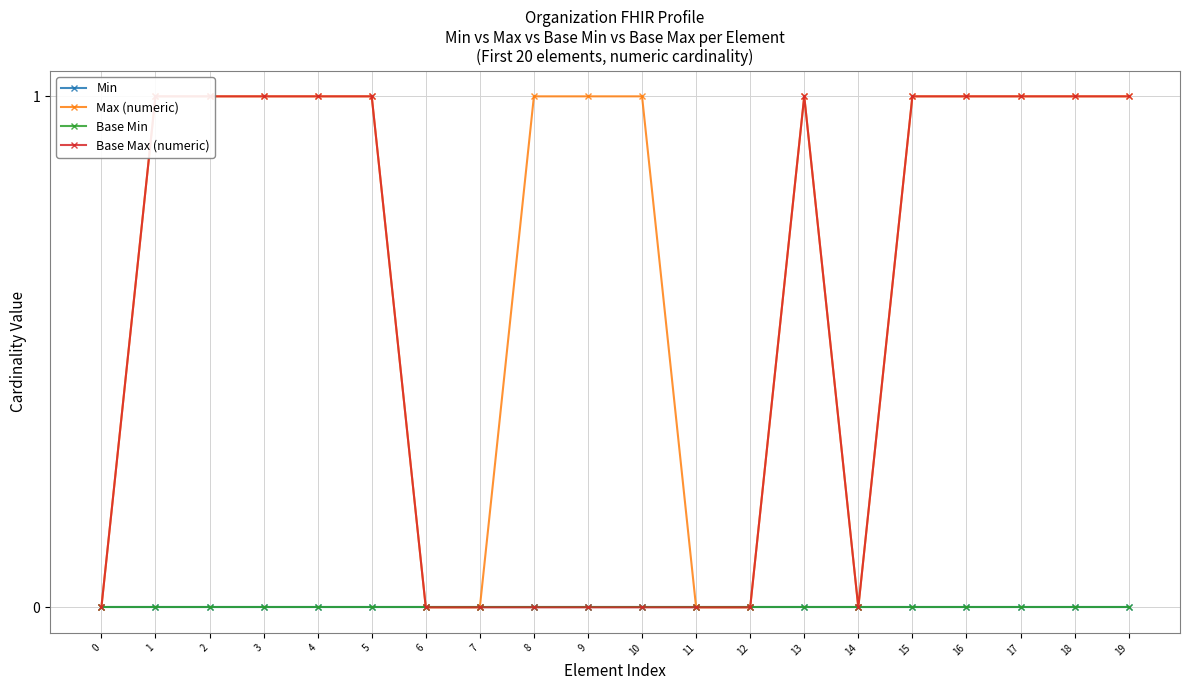

What is the difference between the maximum and minimum values in the Base Max (numeric) series?

1